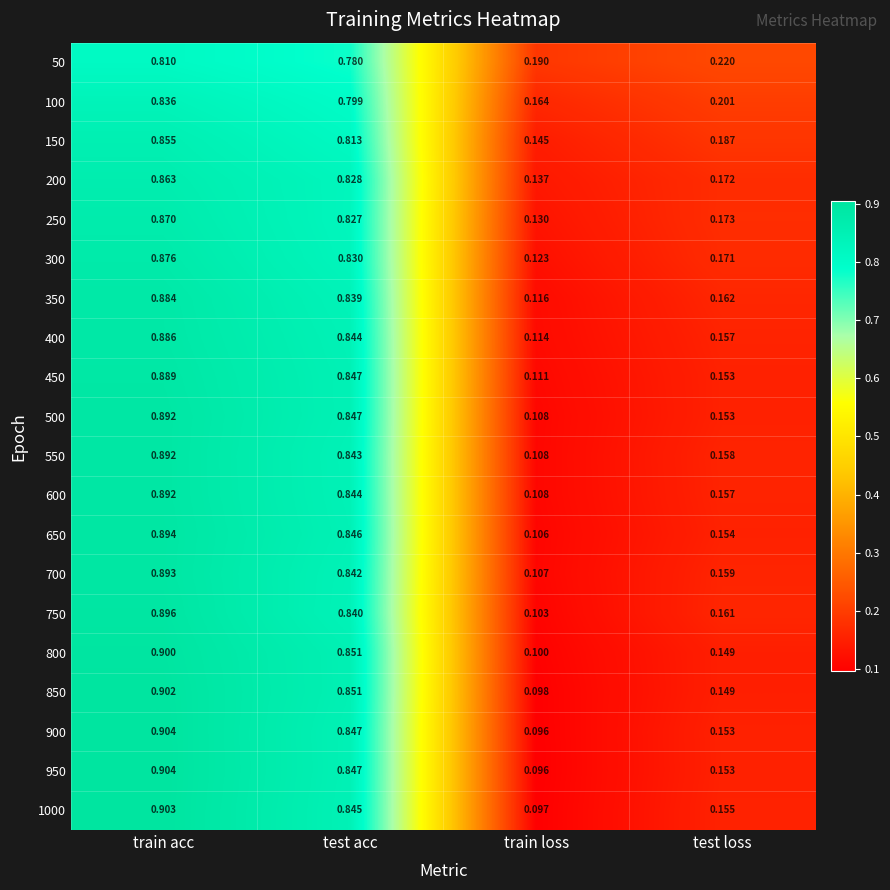

Where is 750 nearest to the value 0?

train loss